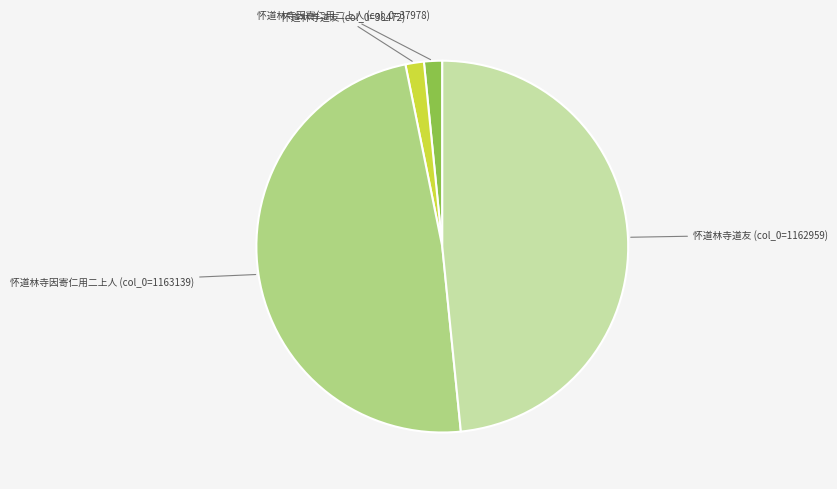

Is there any slice that represents more than half of the pie?

No